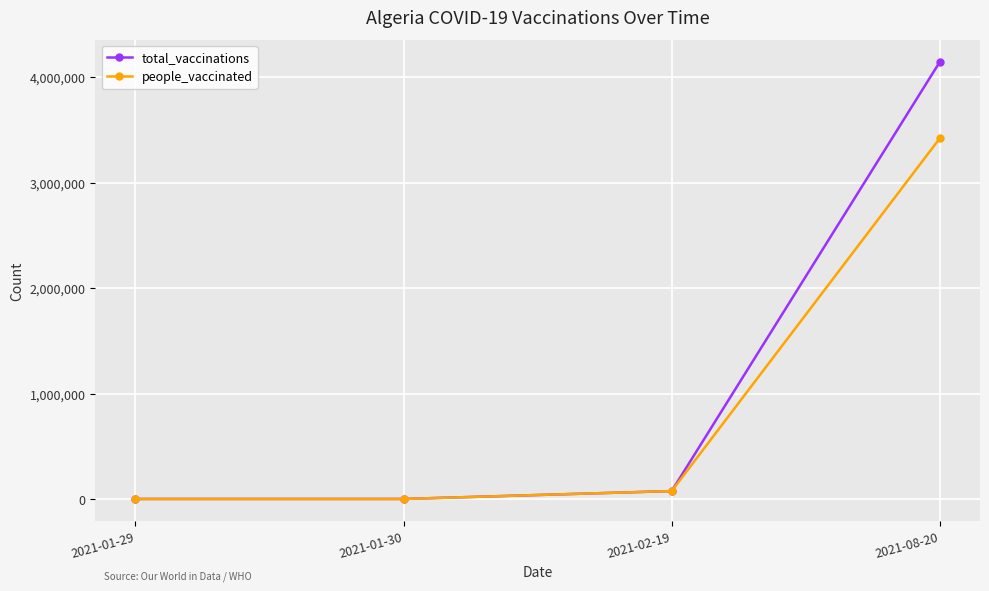

What is the label of the 2nd point from the right?

2021-02-19